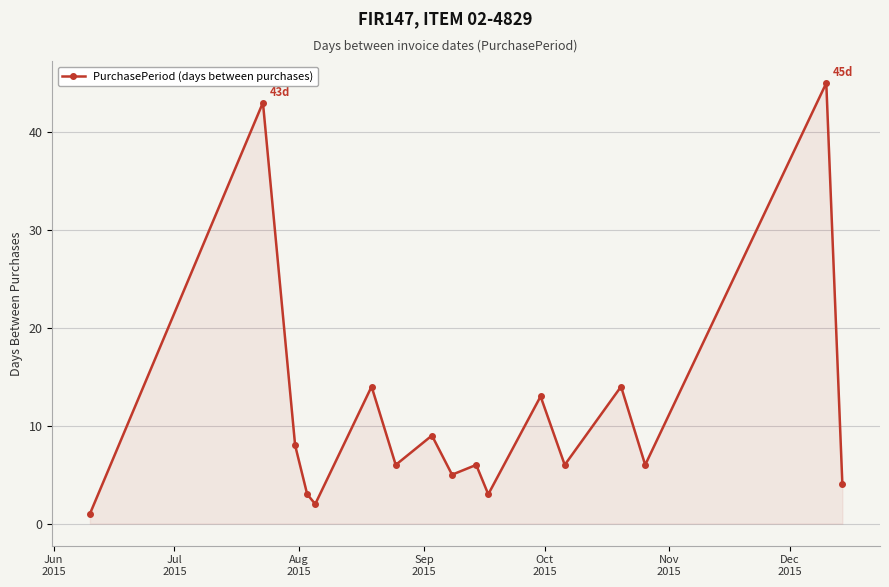

How many points are higher than both their immediate neighbors (excluding endpoints)?

7